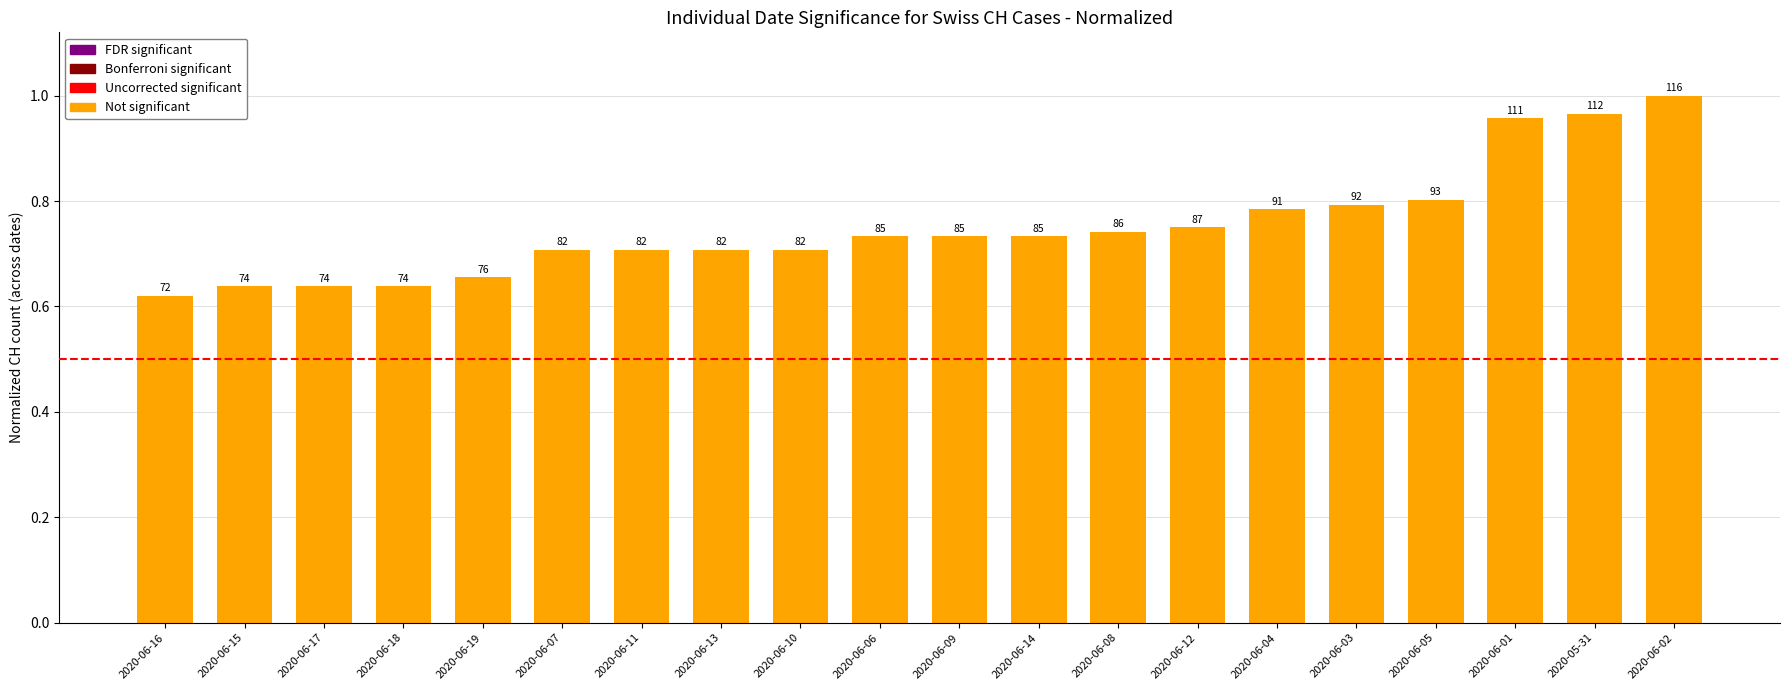

Does the chart contain any negative values?

No